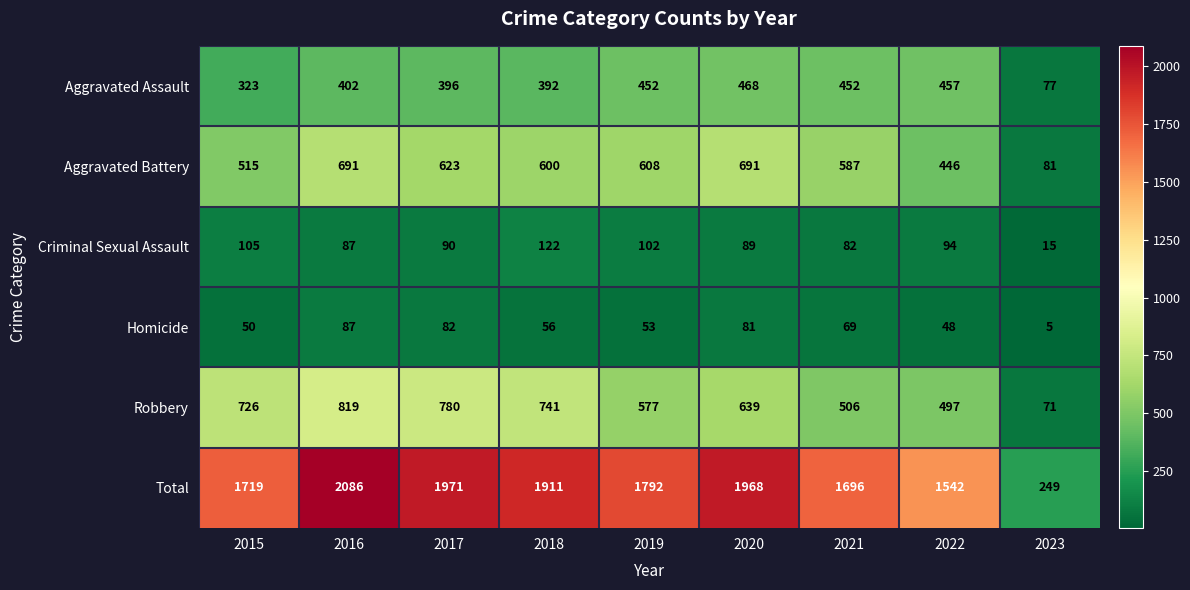

At 2018, list the series in order from smallest to largest.

Homicide, Criminal Sexual Assault, Aggravated Assault, Aggravated Battery, Robbery, Total